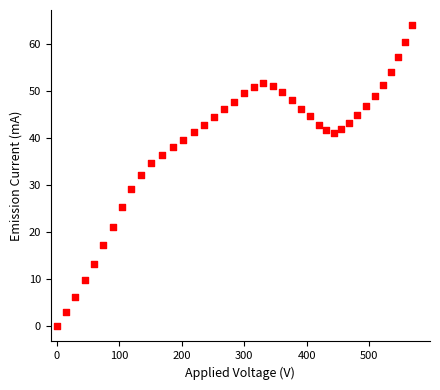

What is the range of X values (max minus min)?

569.2